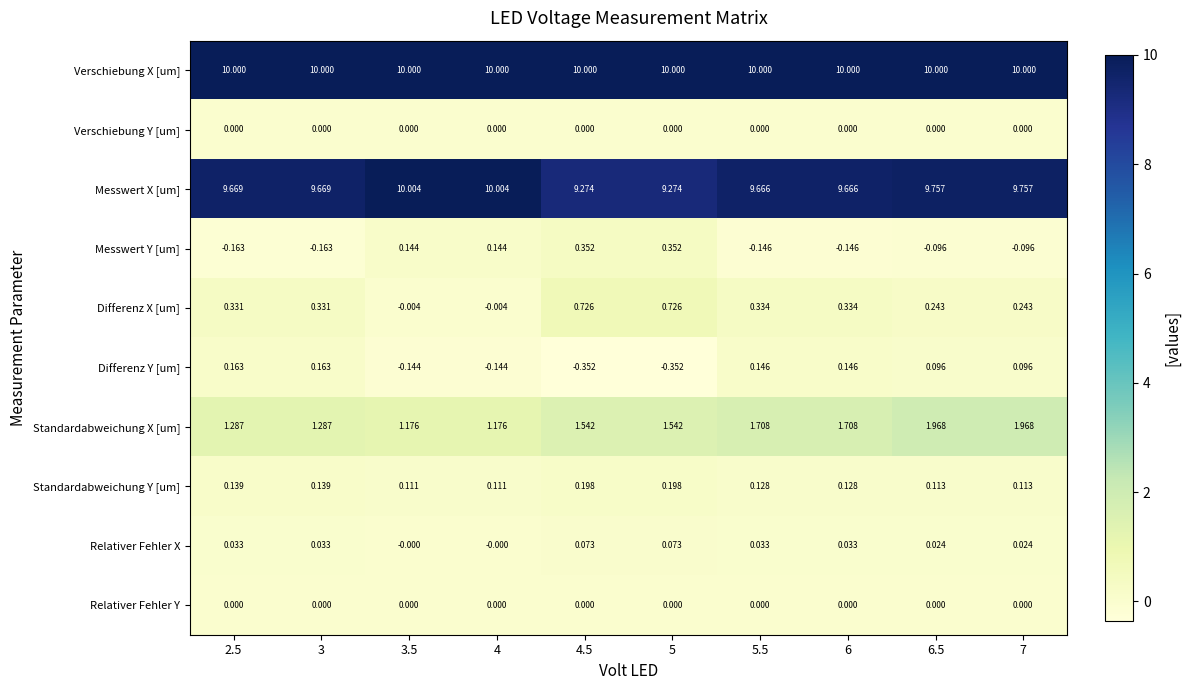

Is the value of Standardabweichung Y [um] at 7 greater than the value of Verschiebung X [um] at 5?

No